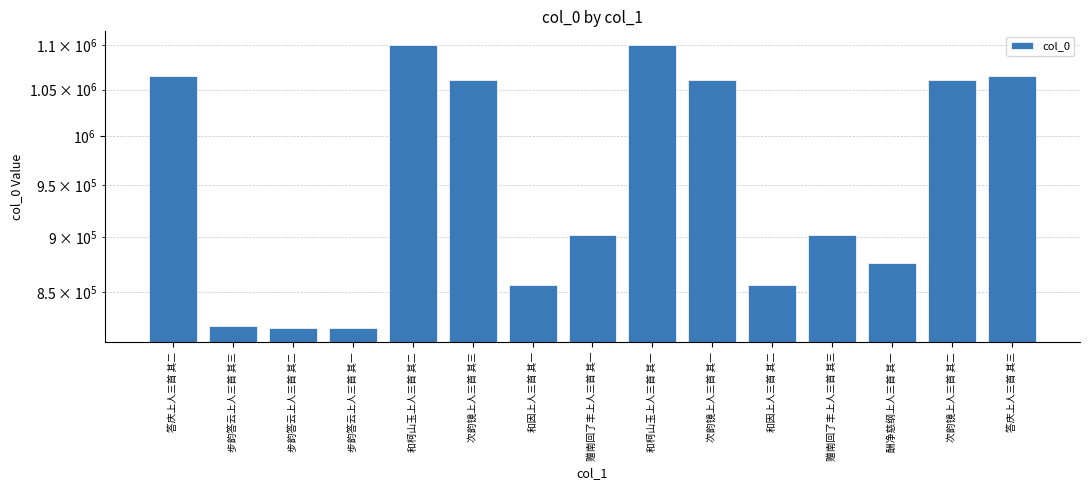

Where does the data first go above 901876?

答庆上人三首 其二